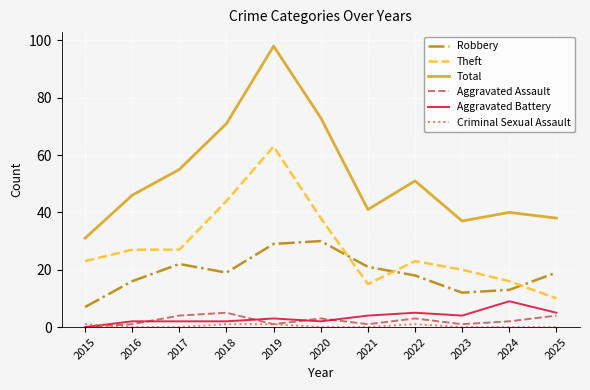

True or false: Total has a value of 71 at 2018.

True